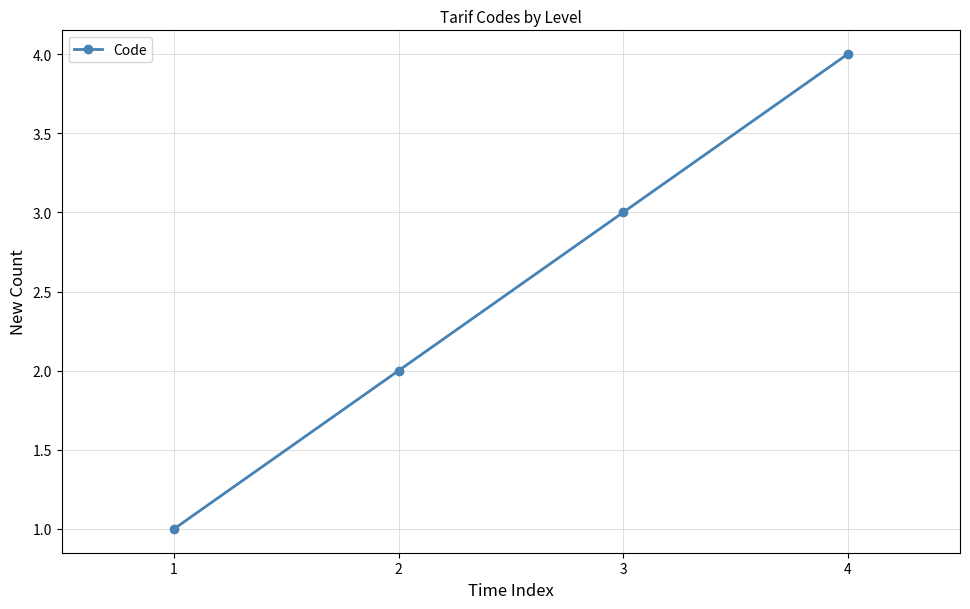

The chart shows a value of 1 at 2. True or false?

False